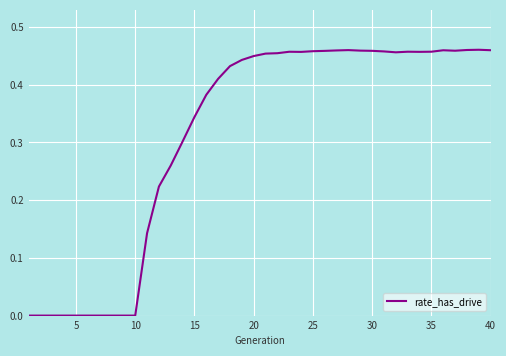

Does the chart have visible grid lines?

Yes